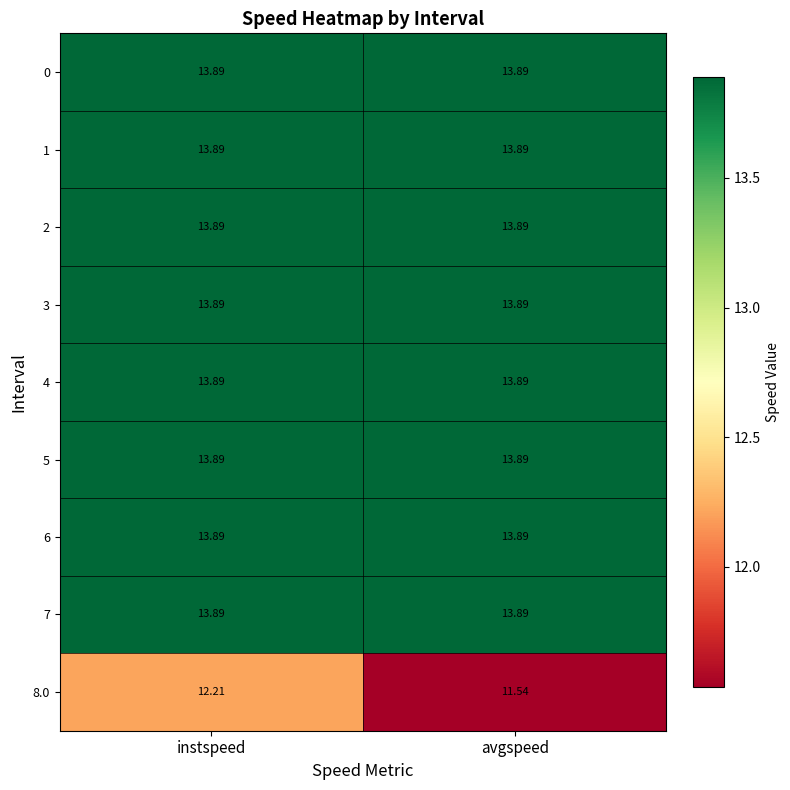

At which category is the sum across all series the highest?

instspeed